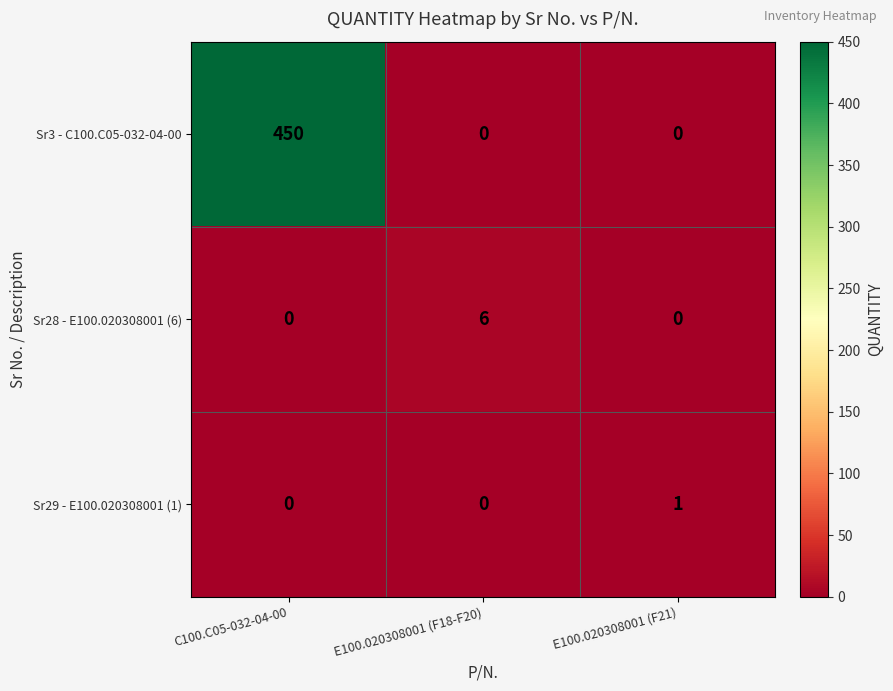

Rank the series by their maximum value, from highest to lowest.

Sr3 - C100.C05-032-04-00, Sr28 - E100.020308001 (6), Sr29 - E100.020308001 (1)